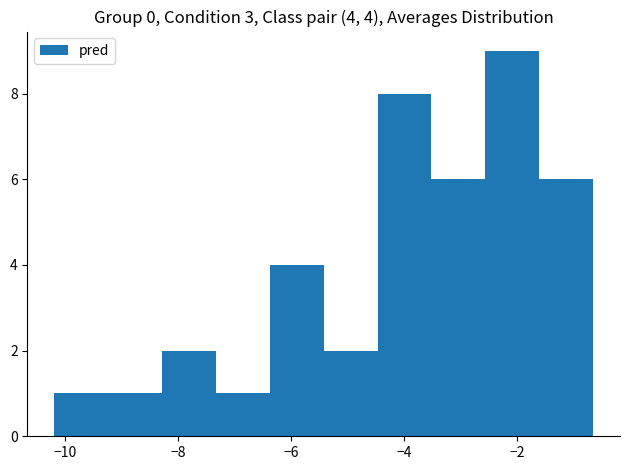

Over which range of the x-axis is the bar tallest?

-2.6 to -1.6